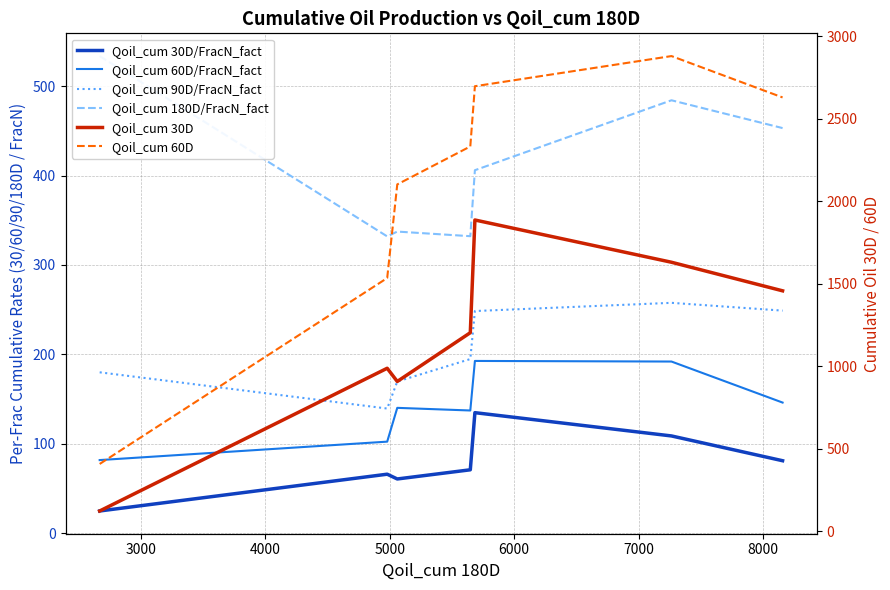

The Qoil_cum 90D/FracN_fact series shows 254.3 at 4000. True or false?

False